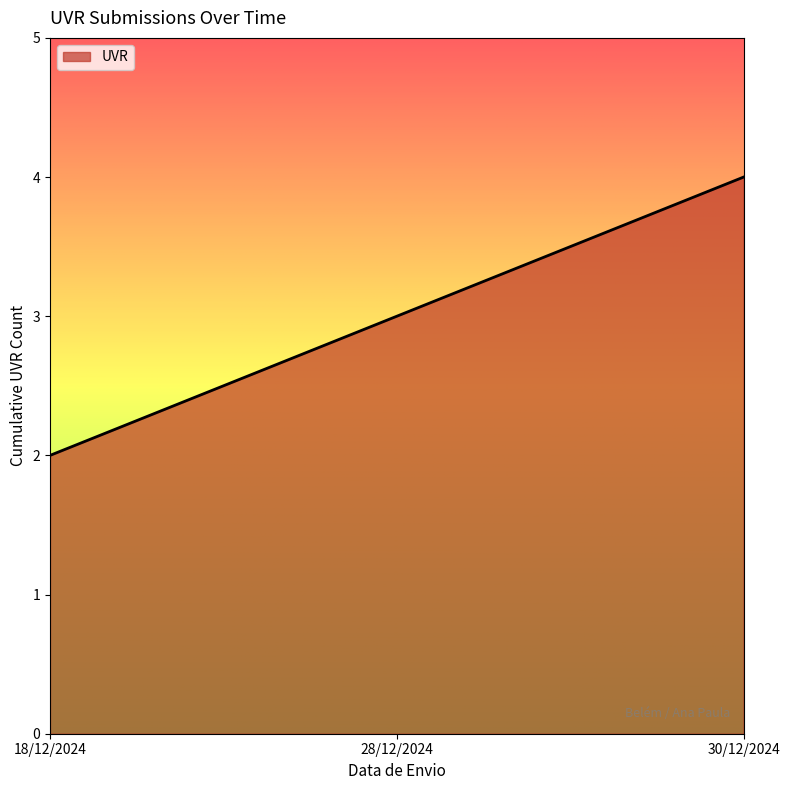

How many lines are shown in the chart?

1